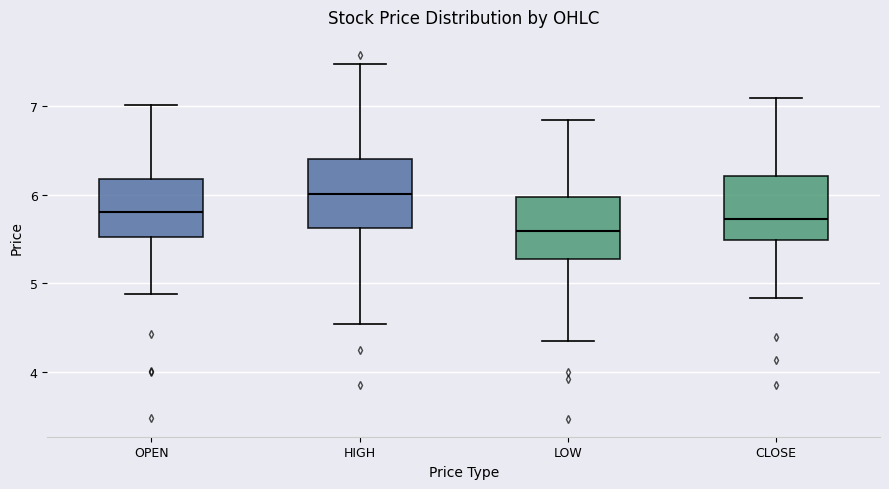

Where does the lower whisker of the box for LOW end on the y-axis? The values are not printed on the chart, so give them approximately, as read against the axis.

4.4